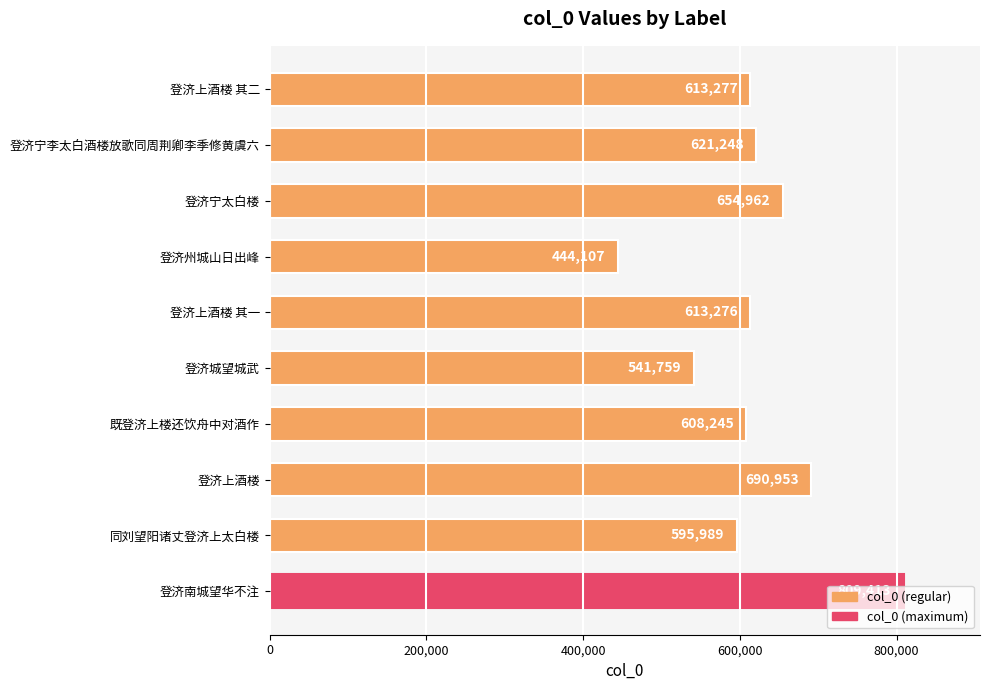

The value at 登济宁李太白酒楼放歌同周荆卿李季修黄虞六 is 621248. True or false?

True